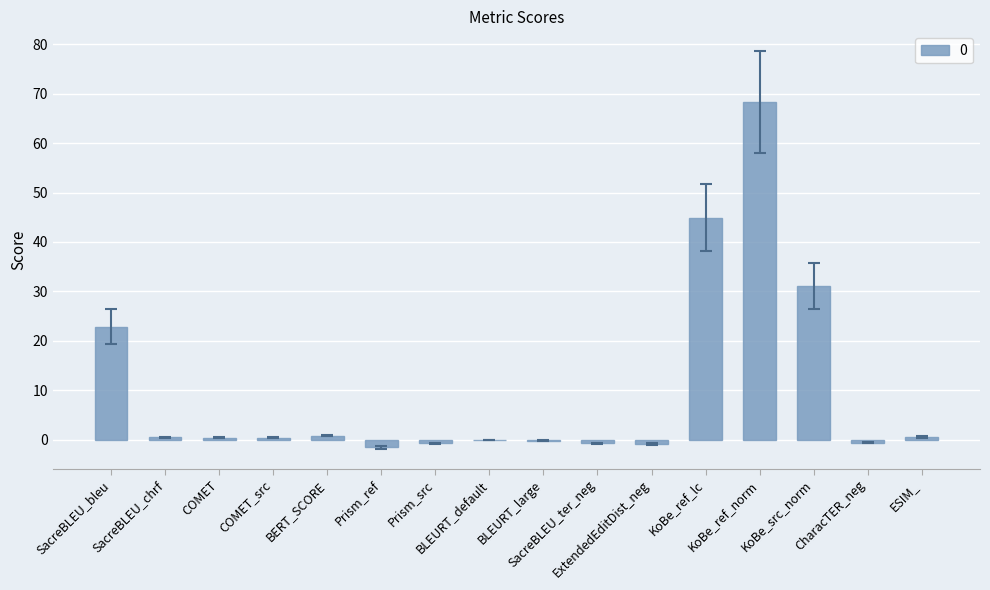

What is the change in value from BLEURT_default to ExtendedEditDist_neg?

-0.8